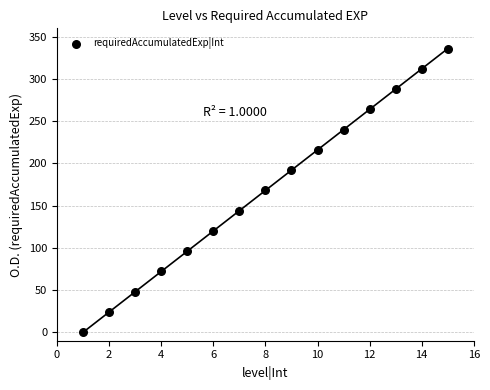

What is the range of X values (max minus min)?

14